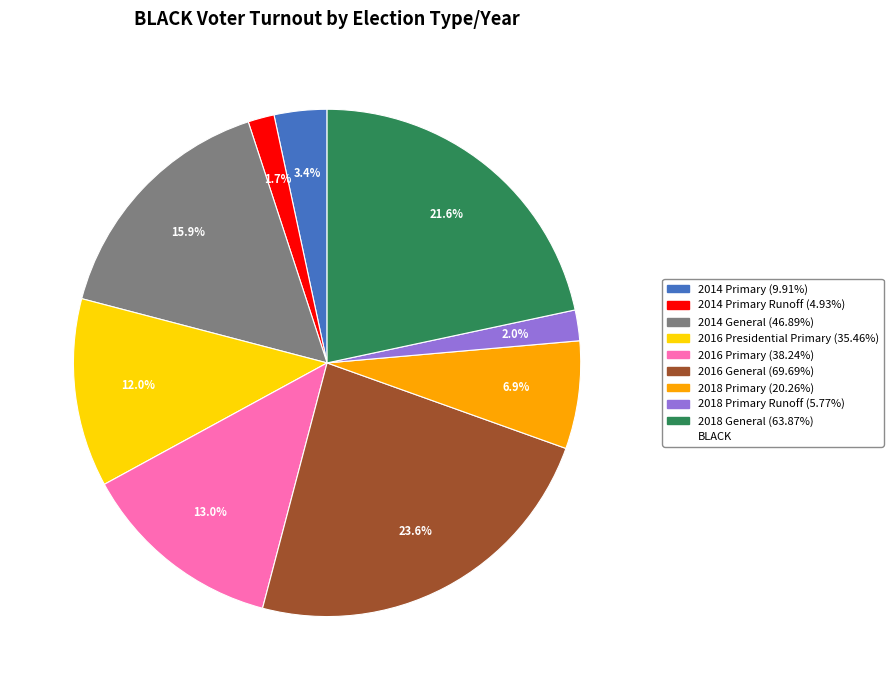

Does any single category account for the majority?

No